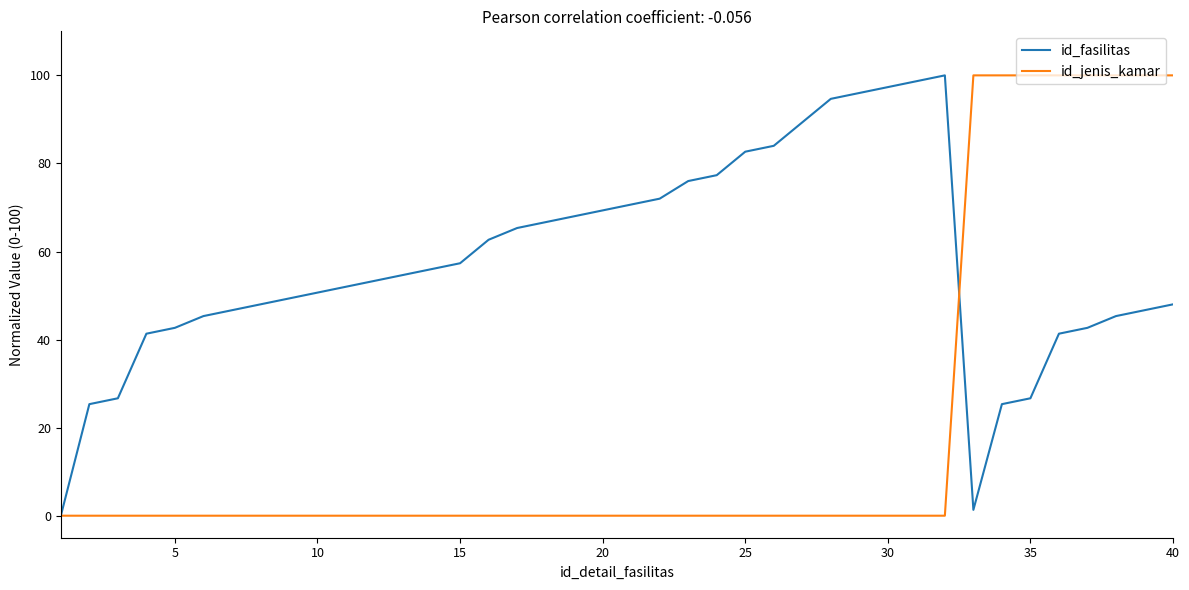

Rank the series by their average value, from highest to lowest.

id_fasilitas, id_jenis_kamar